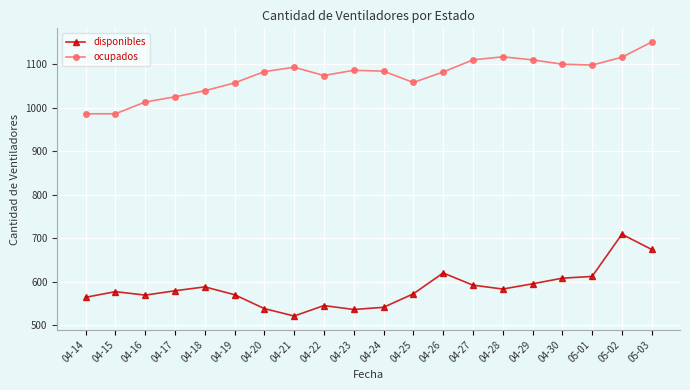

What is the difference between the second highest and second lowest values in the ocupados series?

131